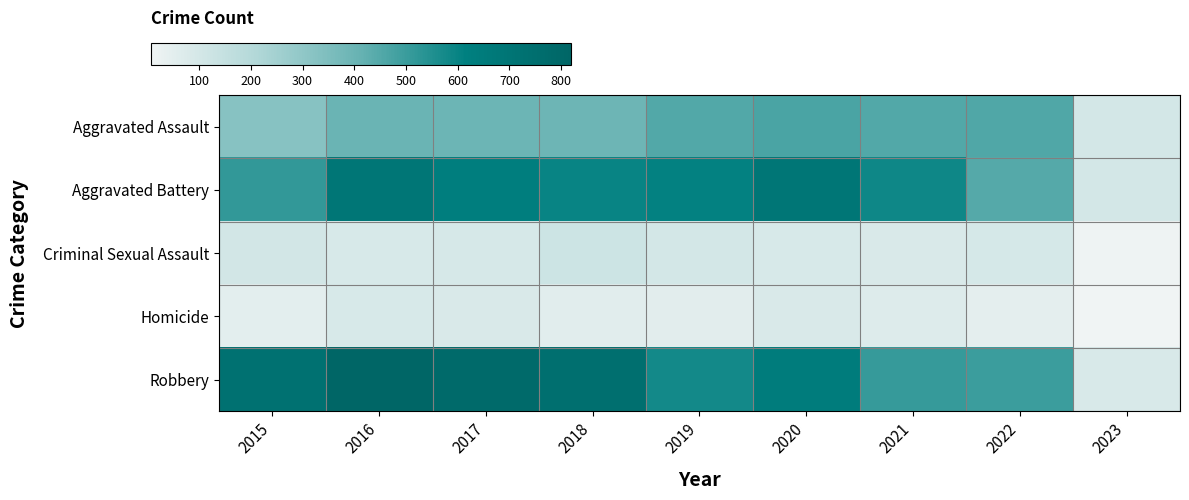

What is the maximum value shown in the chart?

819